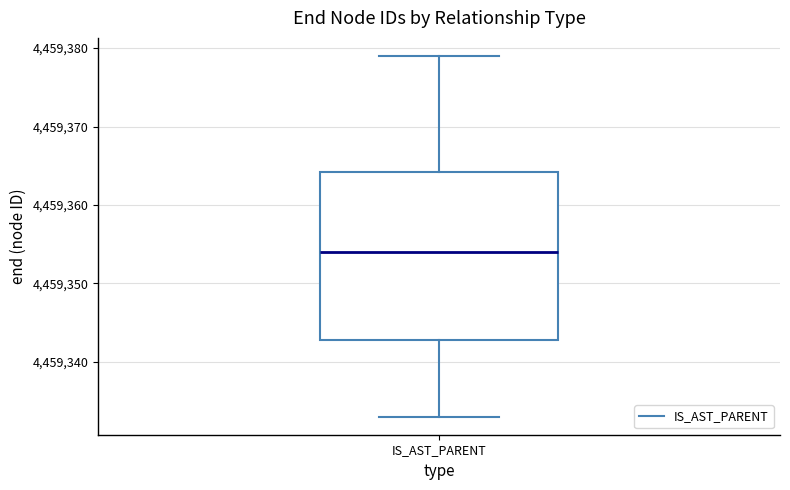

Read this box plot against the y-axis: the position of the median line, the range covered by the box, and the ends of both whiskers. The values are not printed on the chart, so give them approximately, as read against the axis.

median 4459354, box 4459343 to 4459364, whiskers 4459333 to 4459379